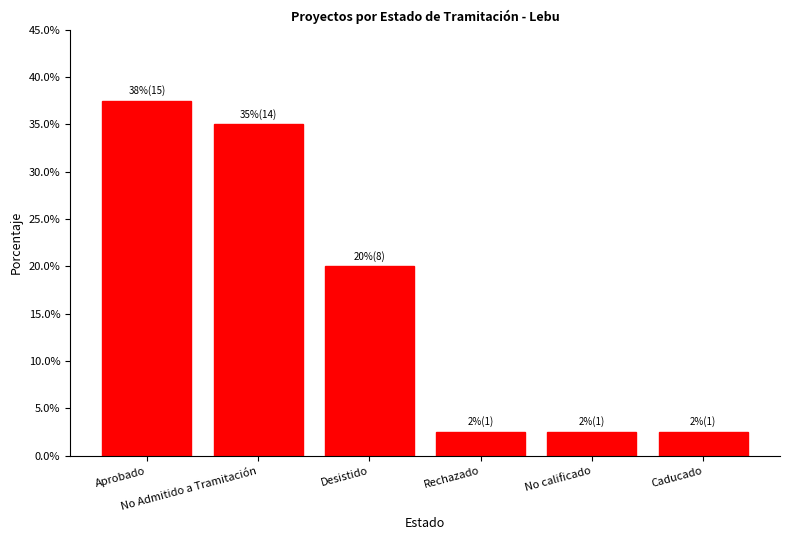

The value at No Admitido a Tramitación is 53.1. True or false?

False